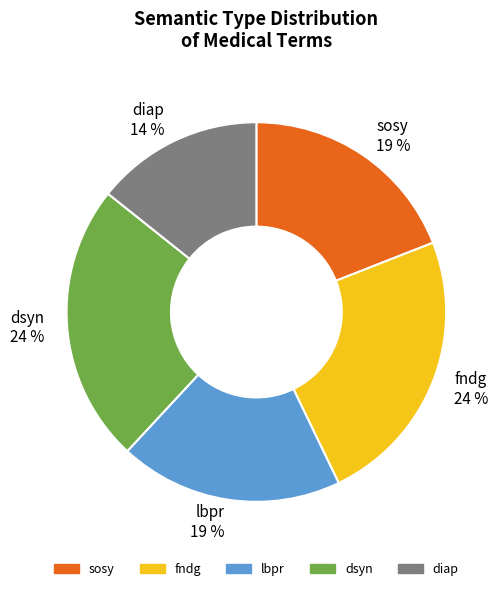

Which has a higher value, dsyn 24 % or sosy 19 %?

dsyn 24 %